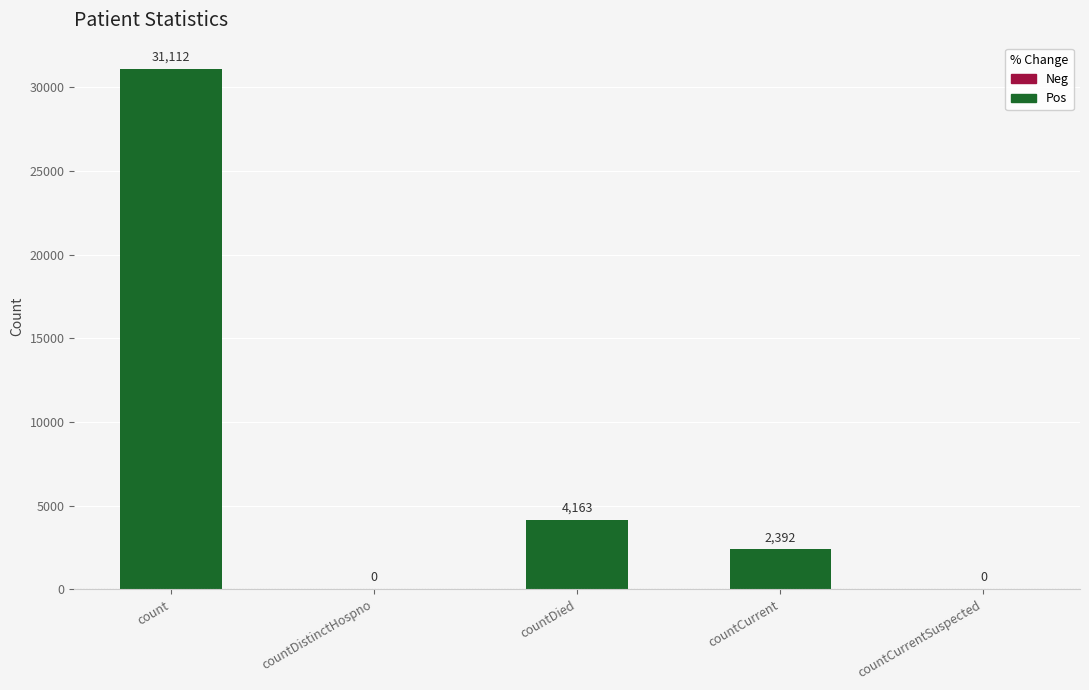

Which category has the highest value across all series?

count